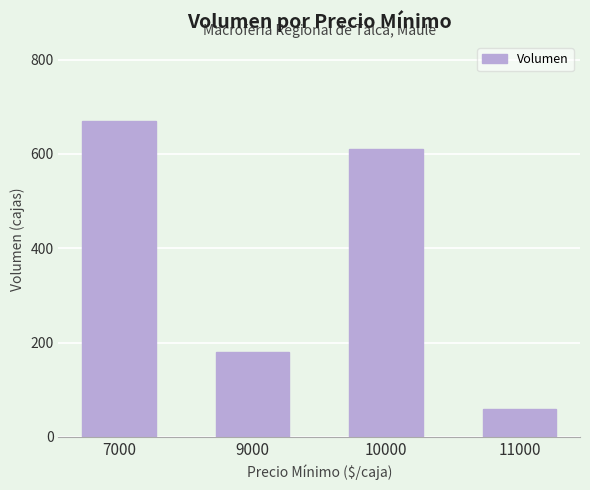

What is the difference between the maximum and minimum values?

610